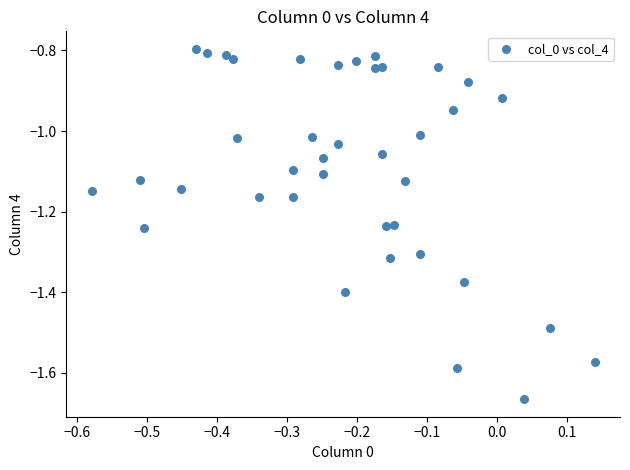

What is the range of Y values (max minus min)?

0.9